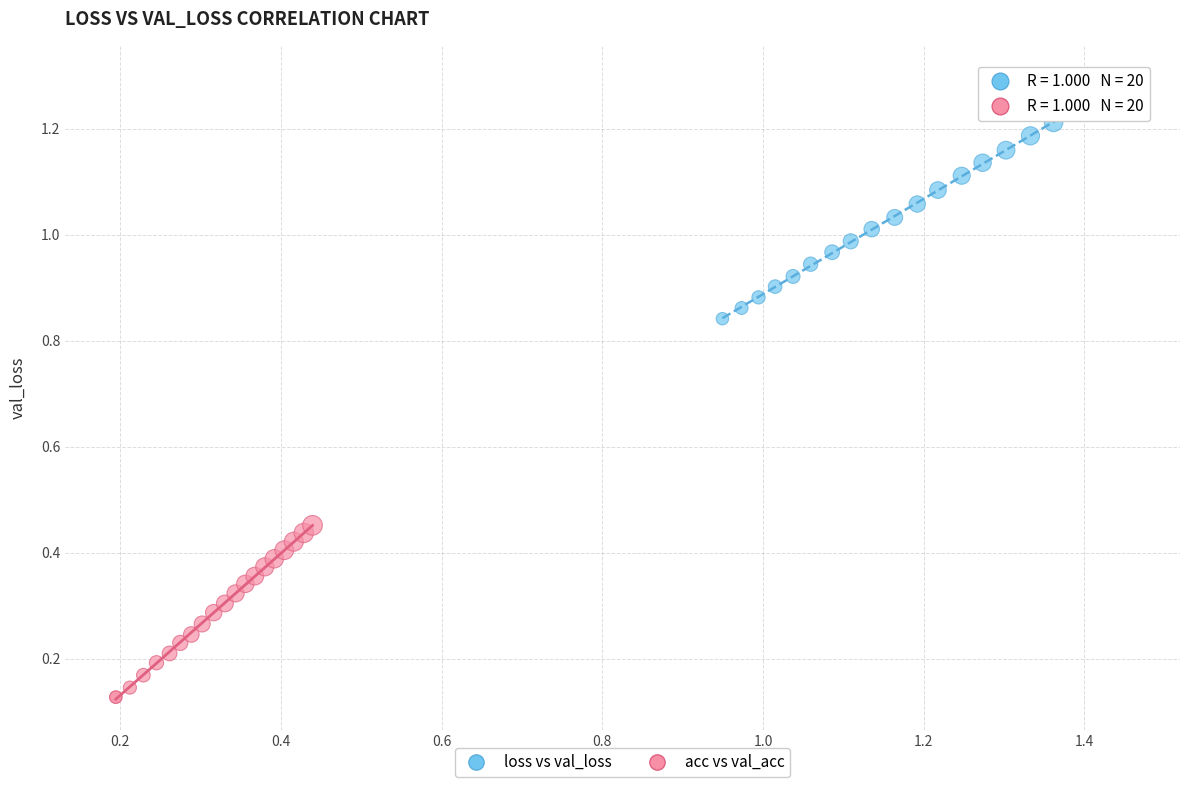

Which series reaches the maximum Y coordinate?

loss vs val_loss